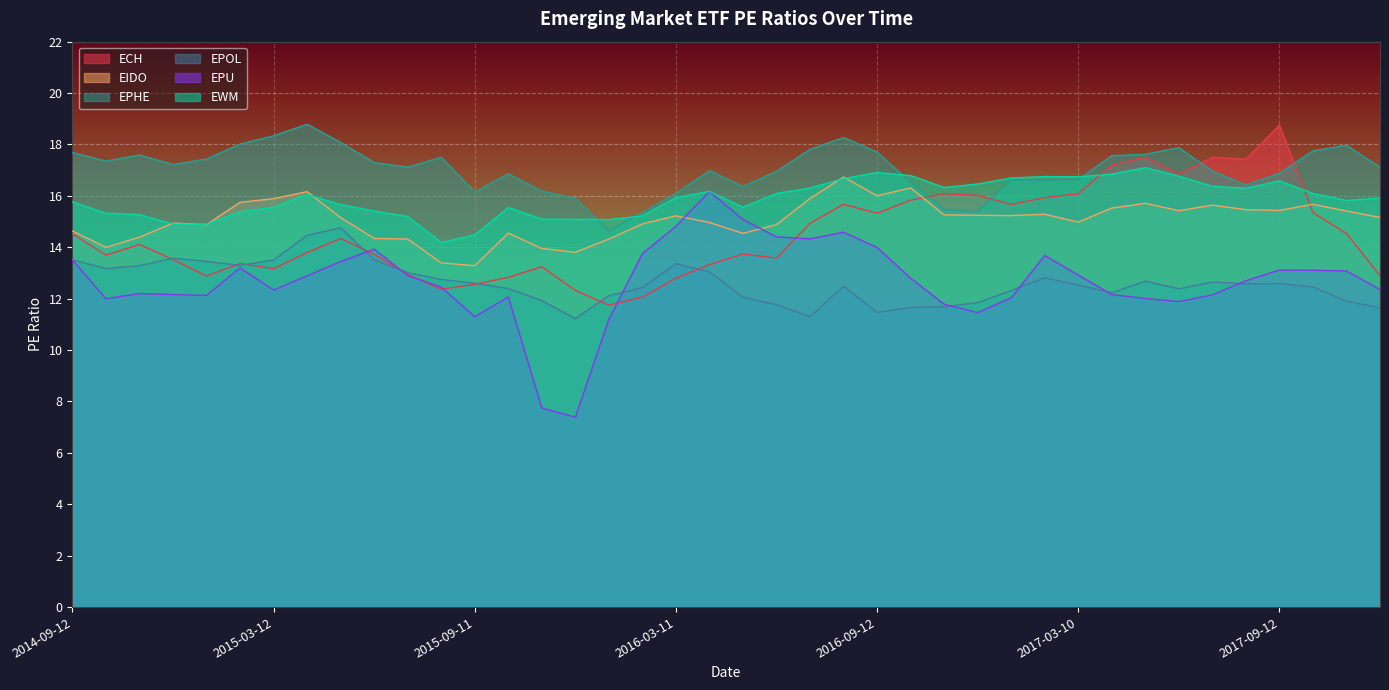

Count the number of data series in this chart.

6